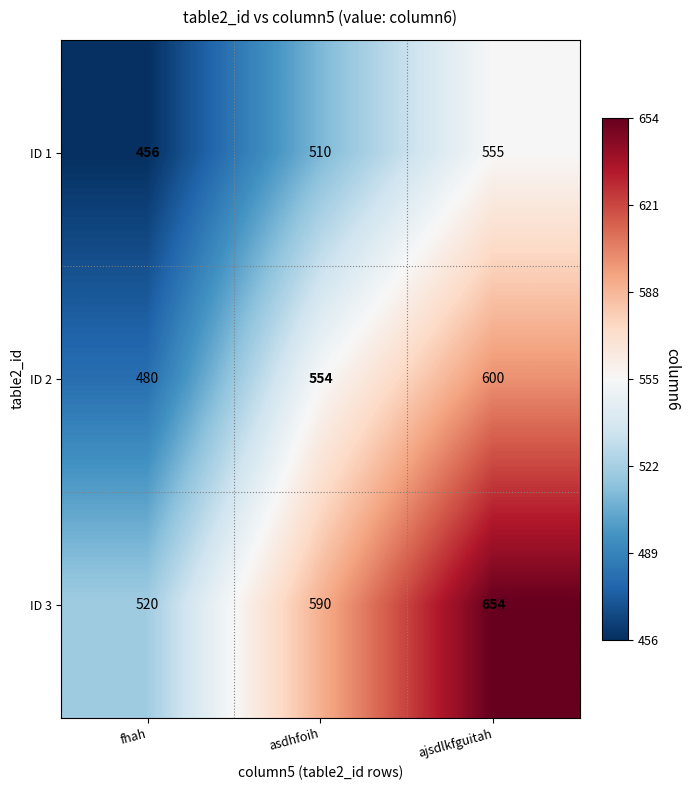

What is the difference between the ID 3 values at ajsdlkfguitah and asdhfoih?

64